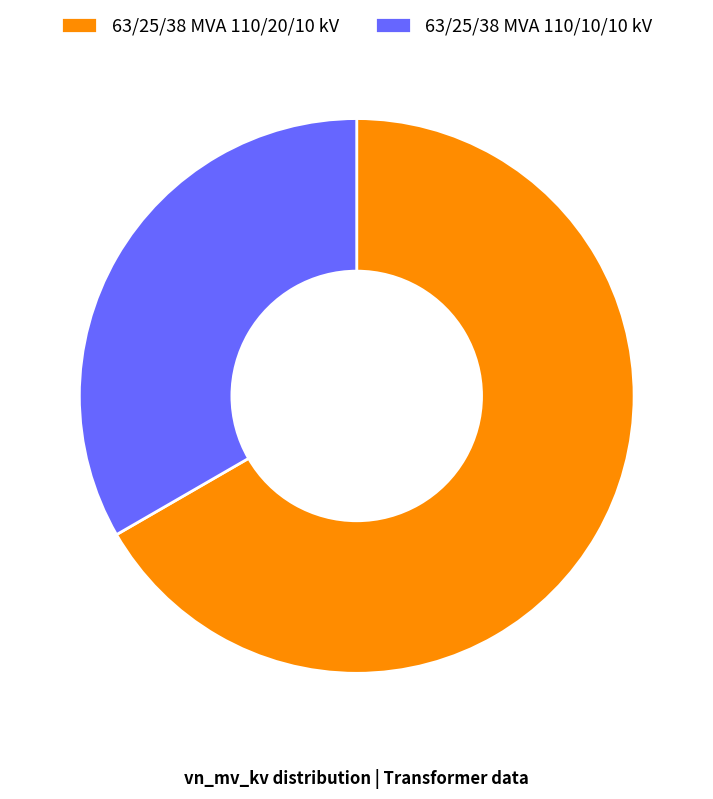

Does 63/25/38 MVA 110/10/10 kV account for over 50% of the chart?

No